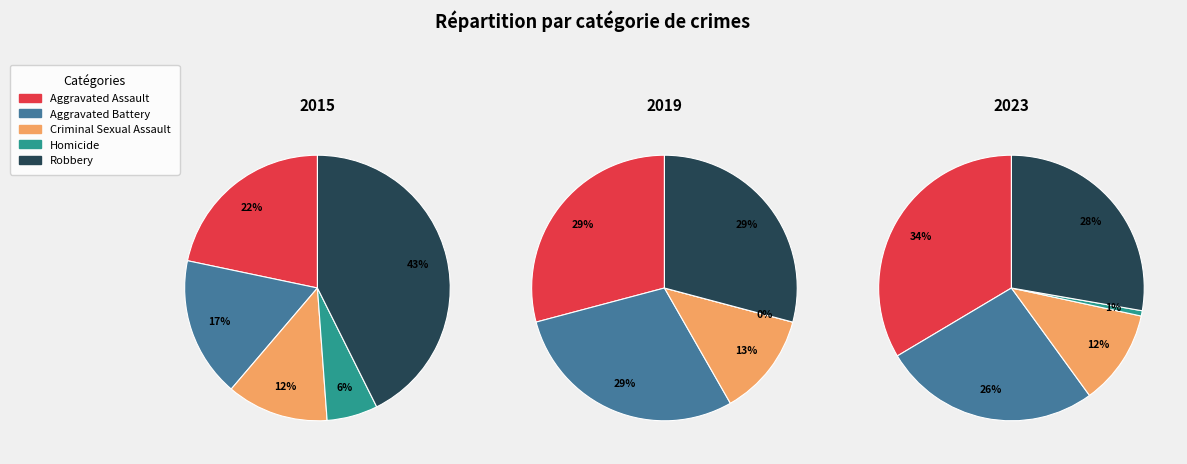

To the nearest percent, what is the average slice percentage?

20%